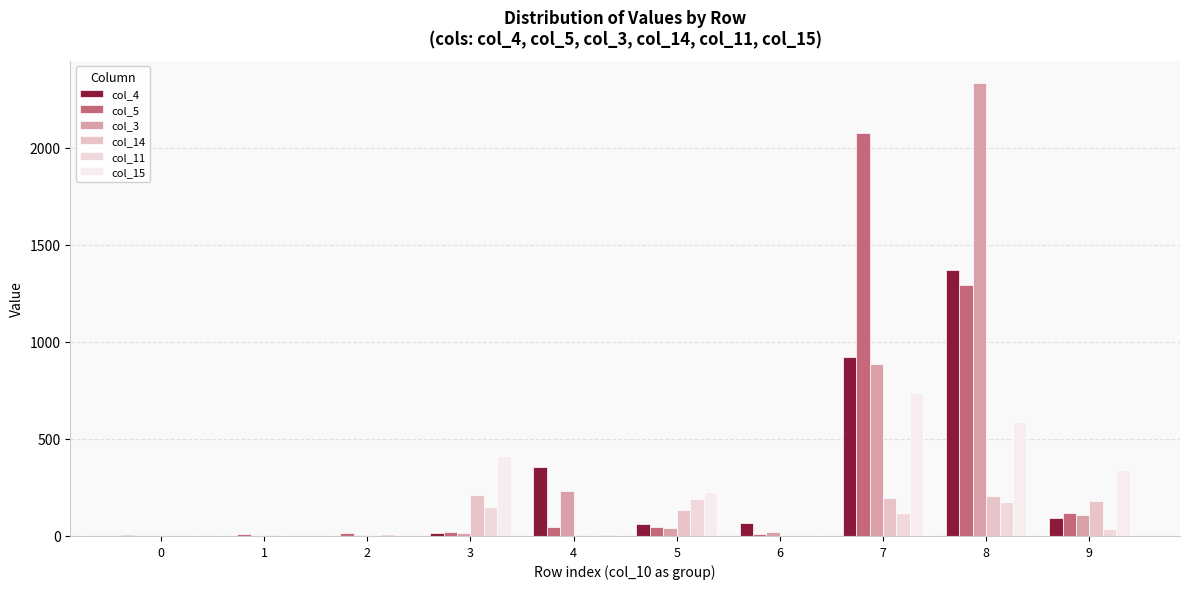

Reading right to left, what are all the values shown in this chart?

col_4: 9=92	8=1368	7=924	6=66	5=60	4=353	3=17	2=1	1=0	0=6
col_5: 9=119	8=1291	7=2077	6=12	5=45	4=48	3=22	2=17	1=9	0=0
col_3: 9=108	8=2331	7=886	6=21	5=42	4=230	3=14	2=5	1=0	0=0
col_14: 9=181	8=208	7=198	6=0	5=136	4=6	3=213	2=2	1=3	0=0
col_11: 9=37	8=175	7=117	6=0	5=188	4=1	3=150	2=12	1=0	0=0
col_15: 9=340	8=588	7=738	6=0	5=225	4=12	3=412	2=2	1=0	0=0